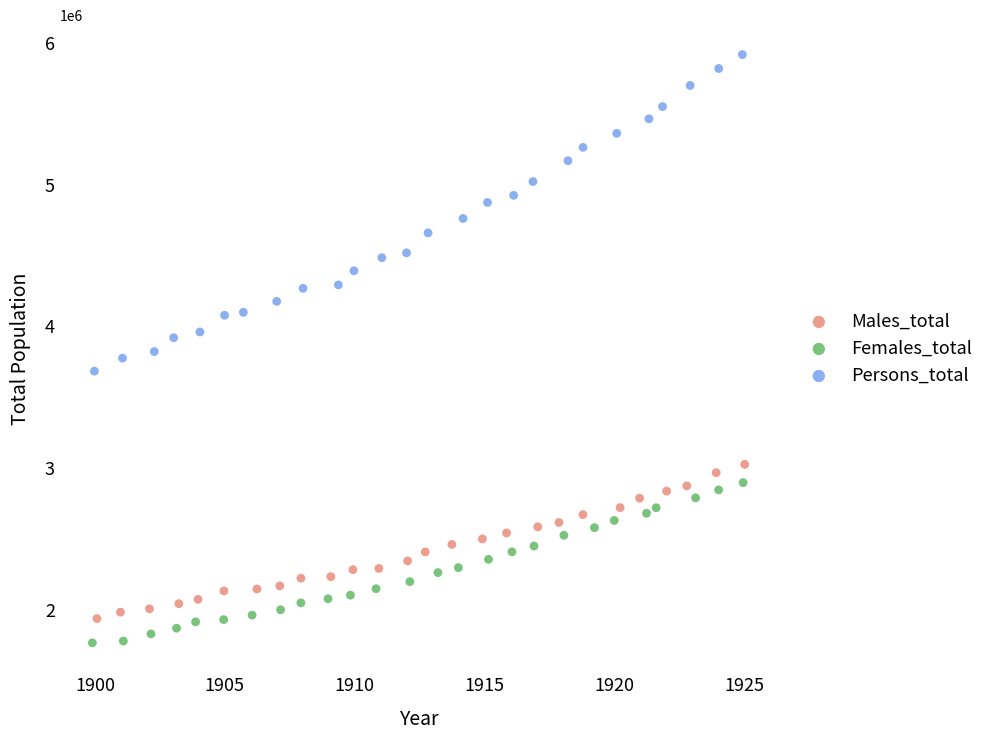

Which series contains the highest Y value?

Persons_total